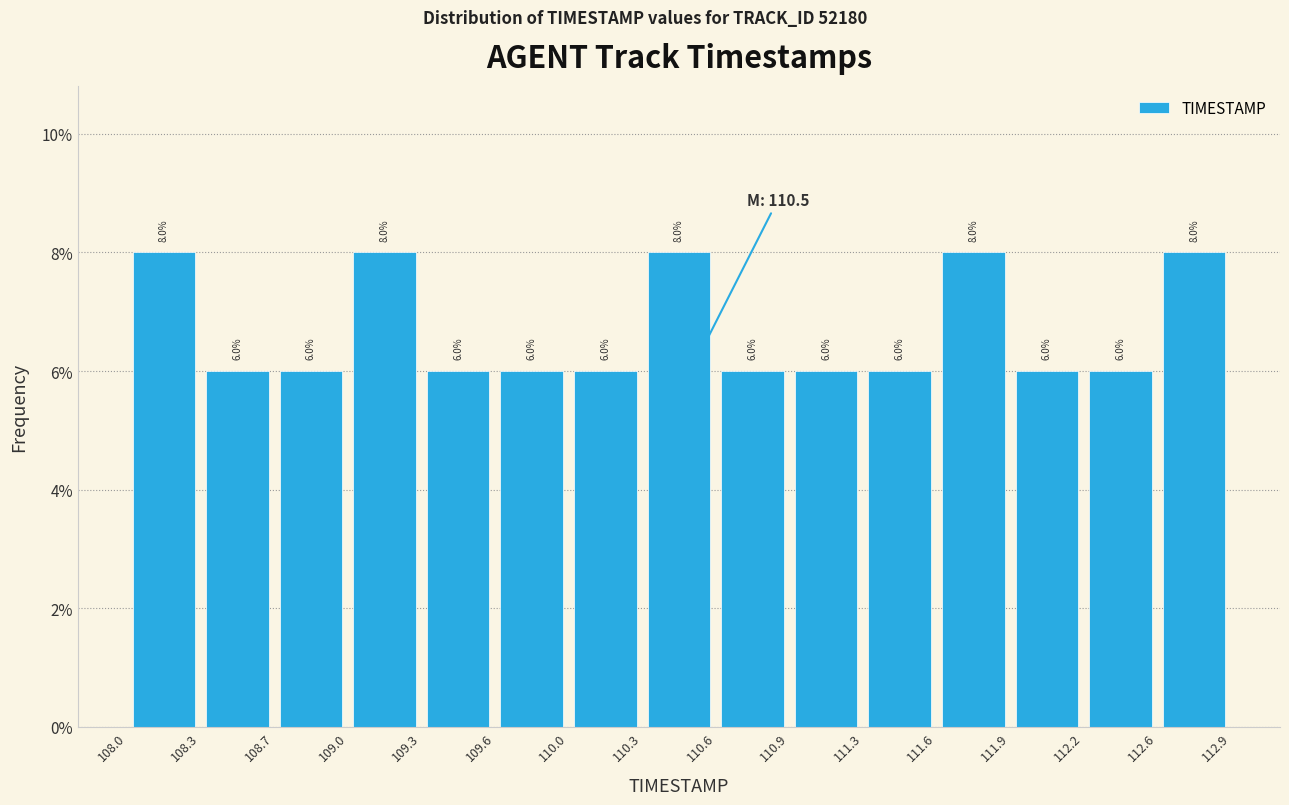

How tall is the bar that spans 112.6 to 112.9 on the x-axis?

8.0